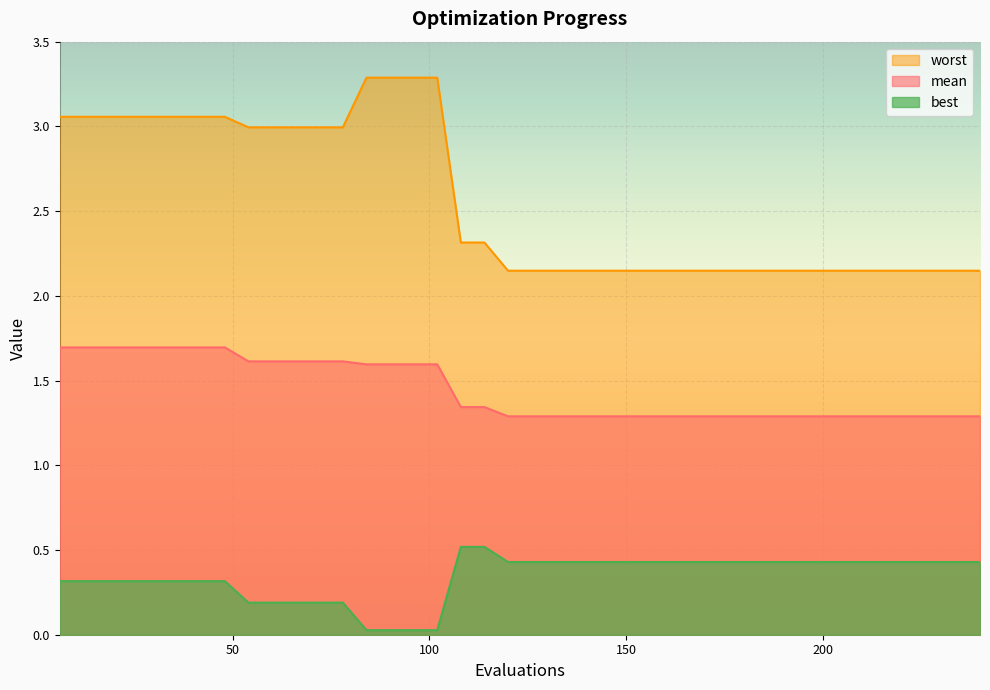

Which series has the largest range (max minus min)?

worst